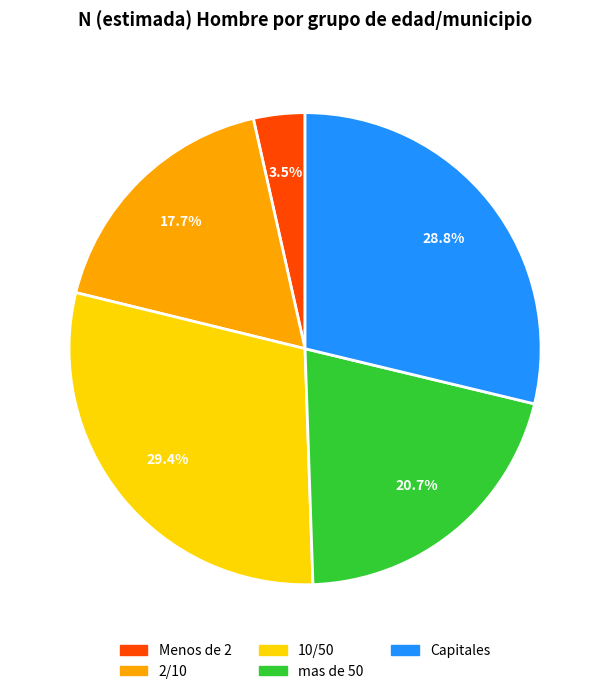

Does any single category account for the majority?

No